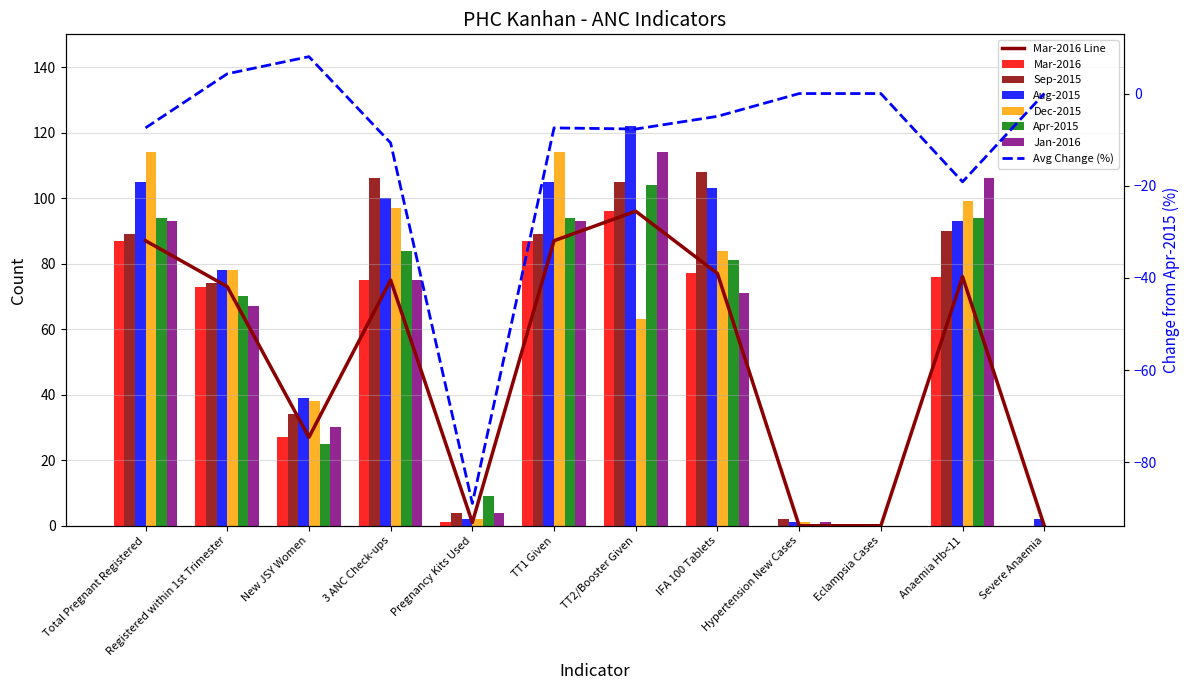

How many values in the Apr-2015 series are below 81?

6